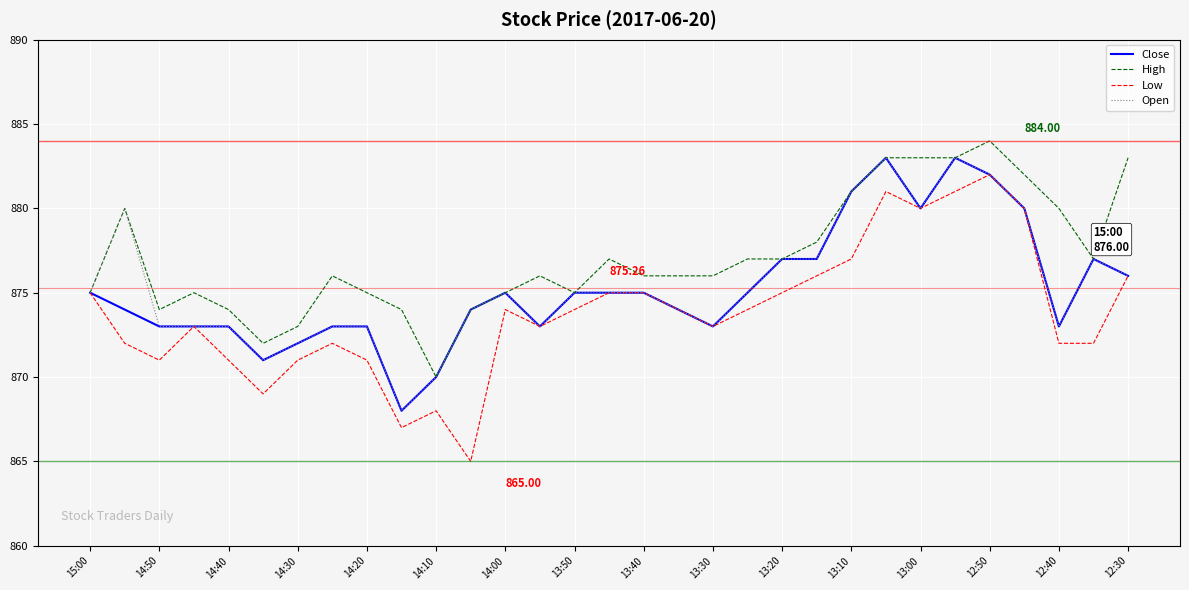

What is the maximum value for Close?

883